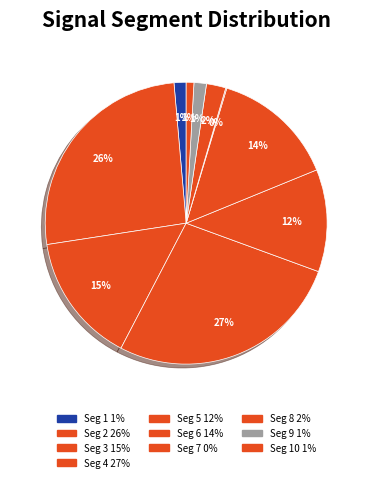

What is the smallest slice in the pie chart?

signal segment 7